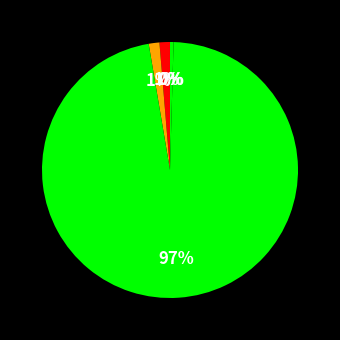

Does any single category account for the majority?

Yes